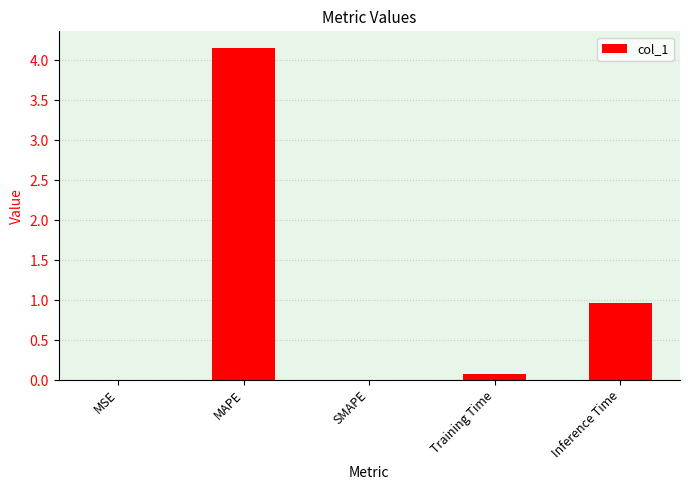

At which category does the chart reach its peak across all series?

MAPE